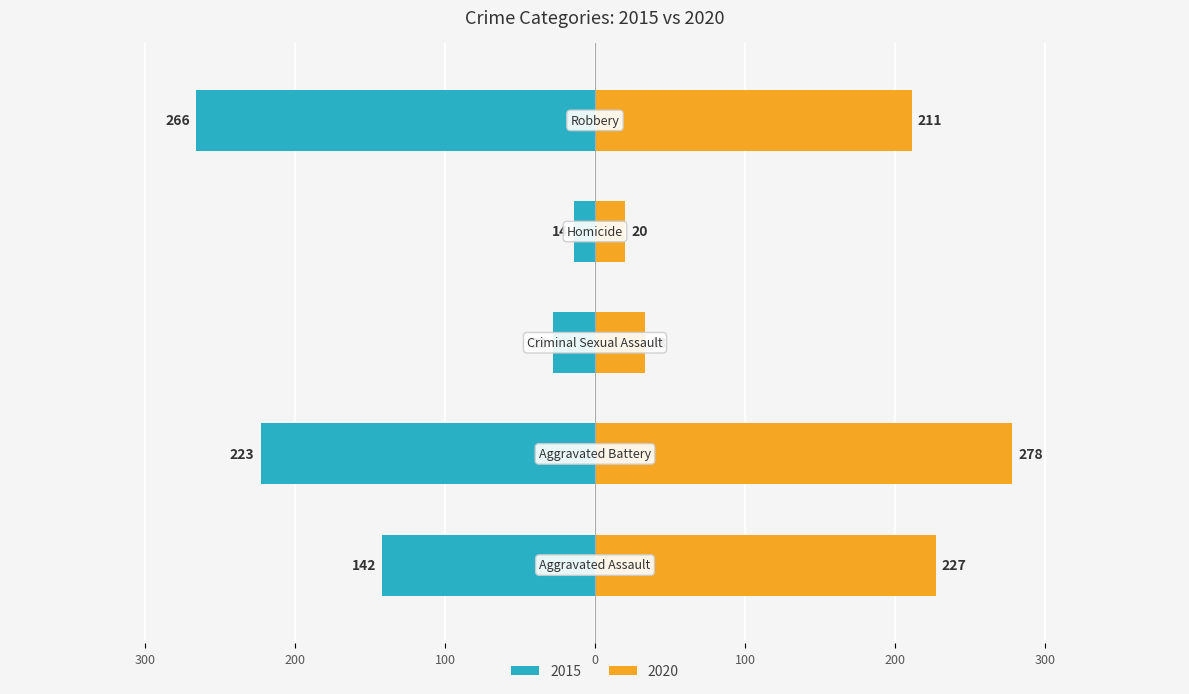

What is the value of the 2015 bar at the 4th from the left?

14